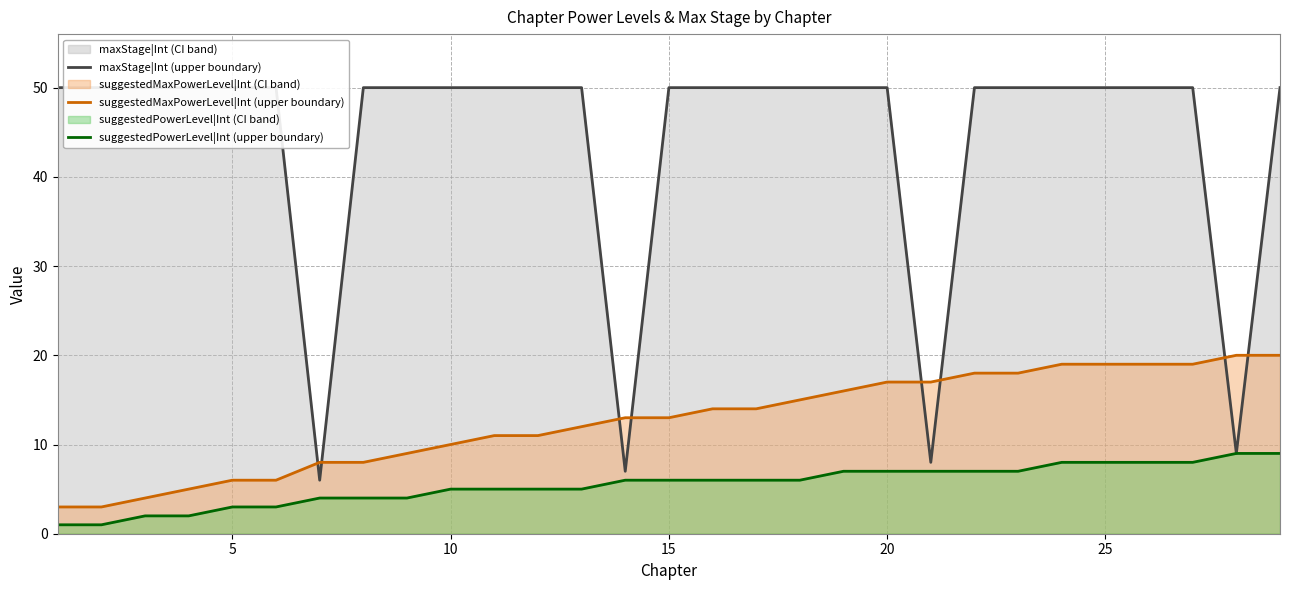

The value of suggestedMaxPowerLevel|Int (upper boundary) at 15 is 17. True or false?

False